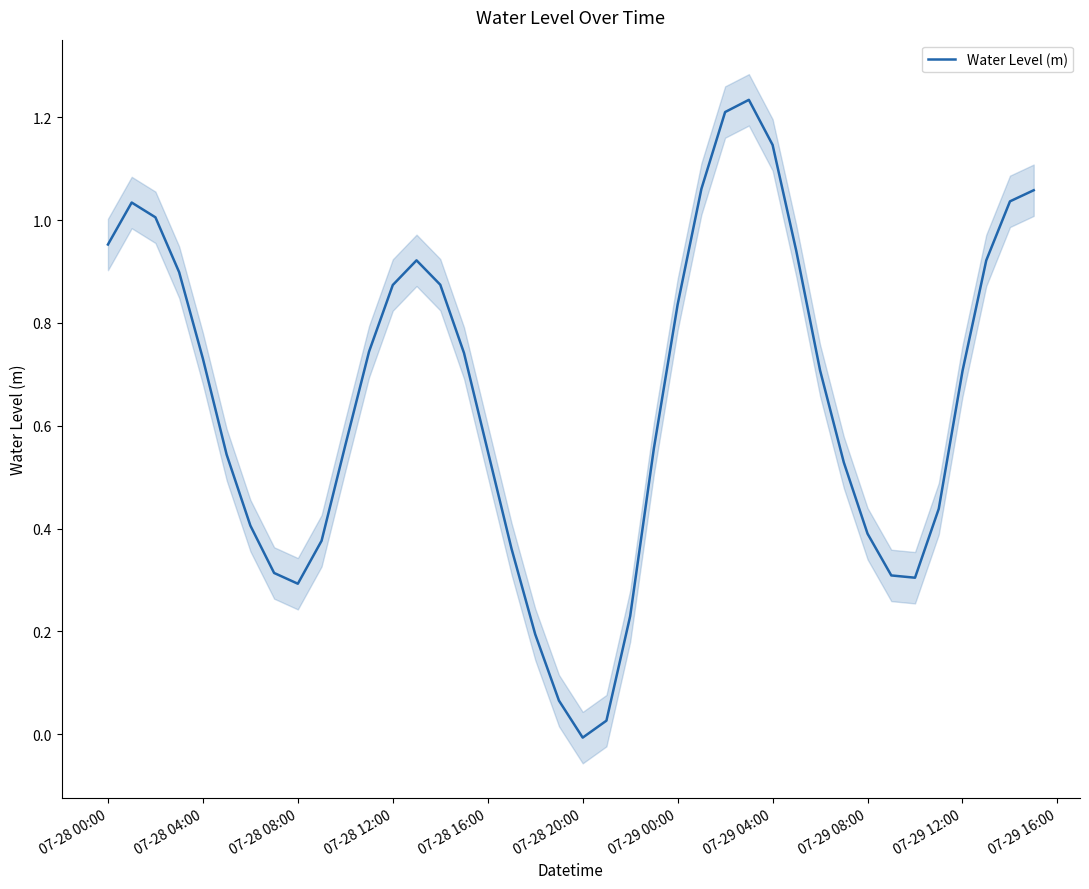

At which label does the data first exceed 0?

07-28 00:00